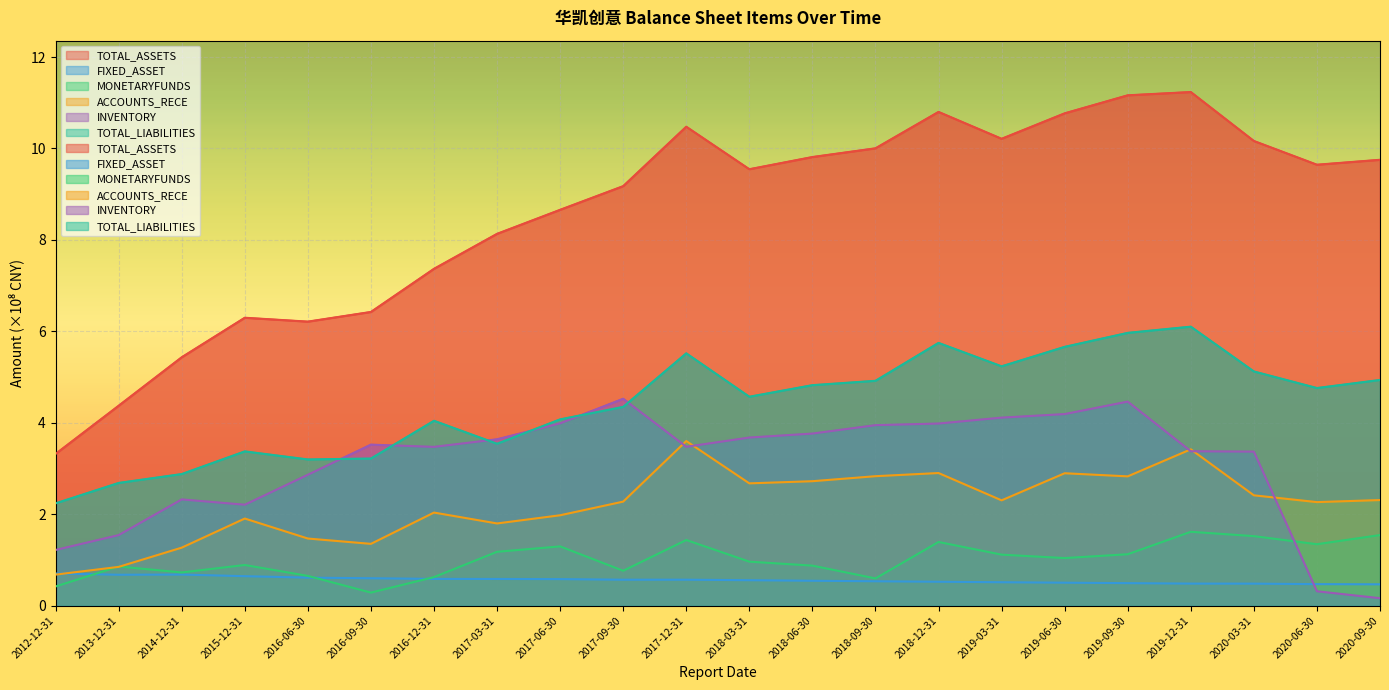

What are all the series names shown in the legend?

TOTAL_ASSETS, FIXED_ASSET, MONETARYFUNDS, ACCOUNTS_RECE, INVENTORY, TOTAL_LIABILITIES